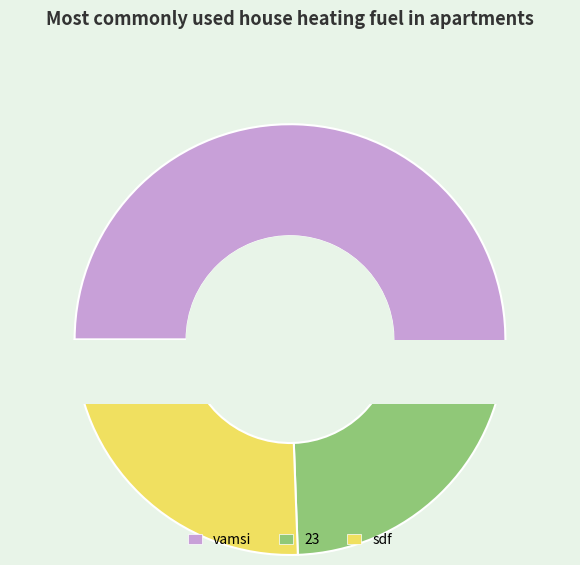

Does any single category account for the majority?

Yes